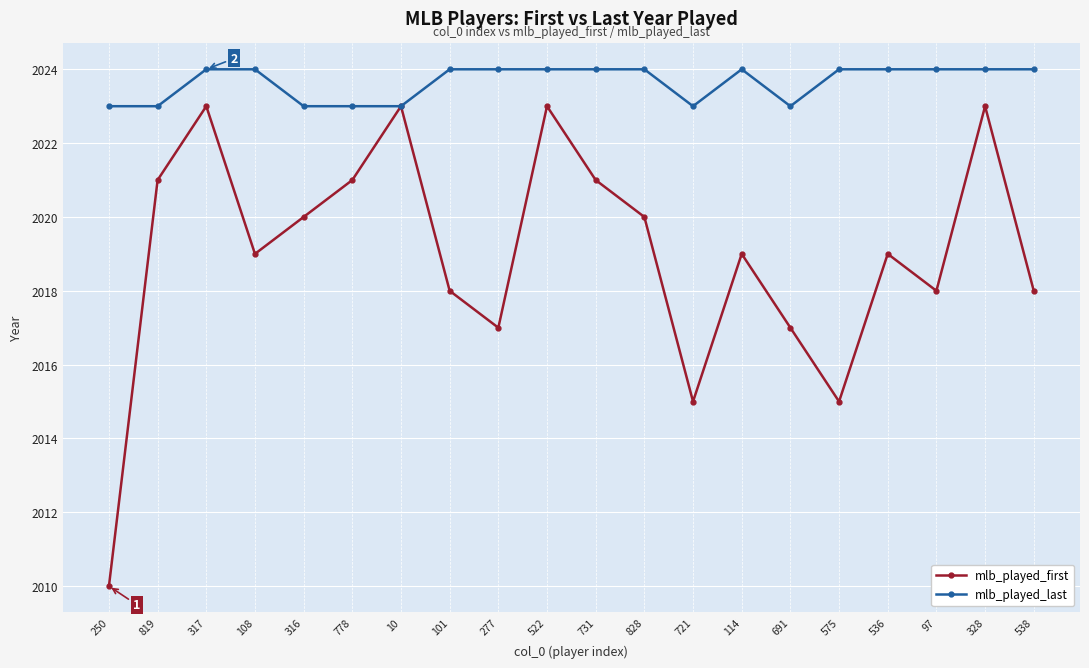

Which series has the largest total across all categories?

mlb_played_last